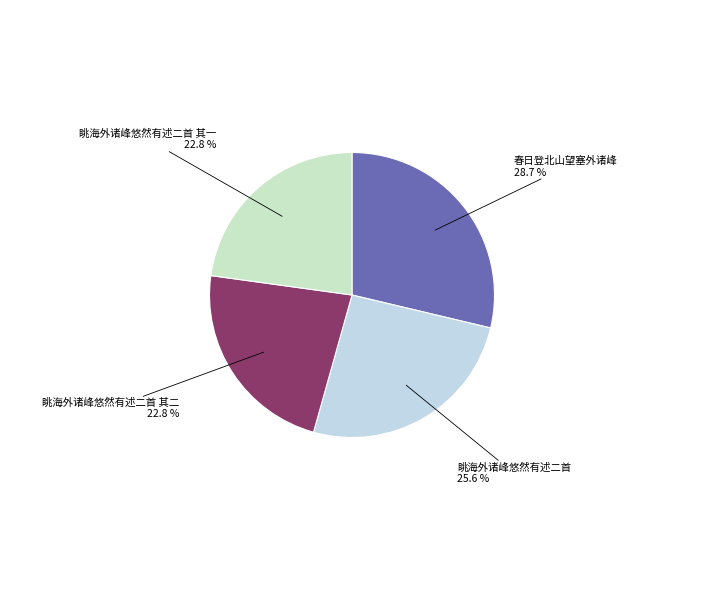

Is there a majority slice in this chart?

No